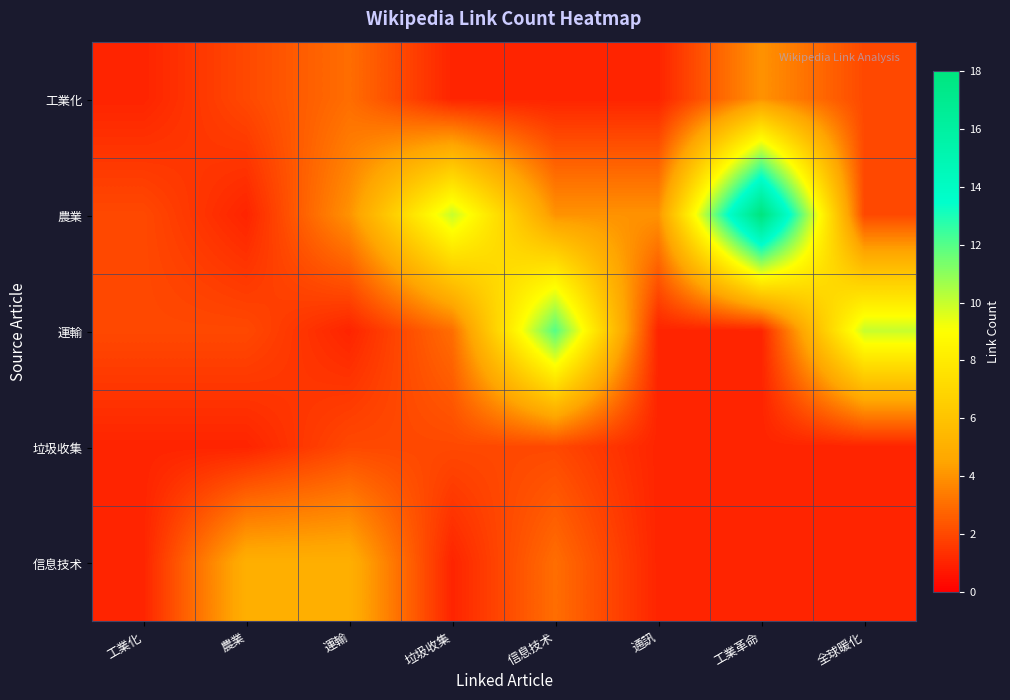

What is the spread (max minus min) of values at 垃圾收集?

9